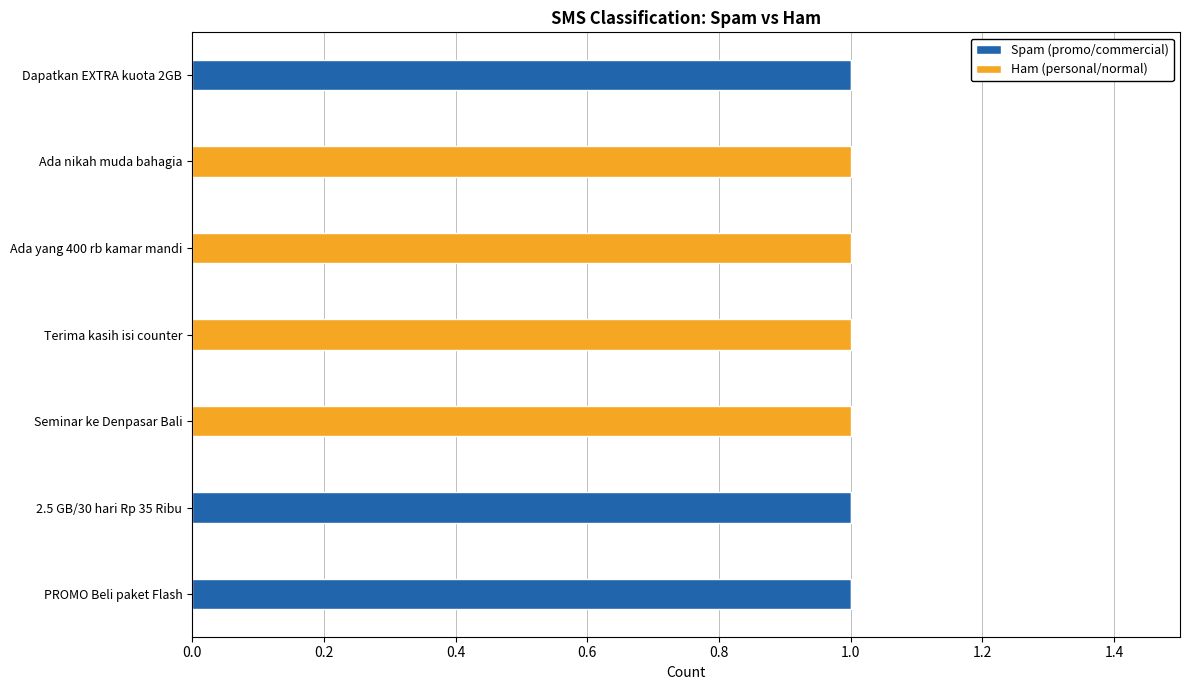

The Spam (promo/commercial) series shows 1 at Ada nikah muda bahagia. True or false?

False